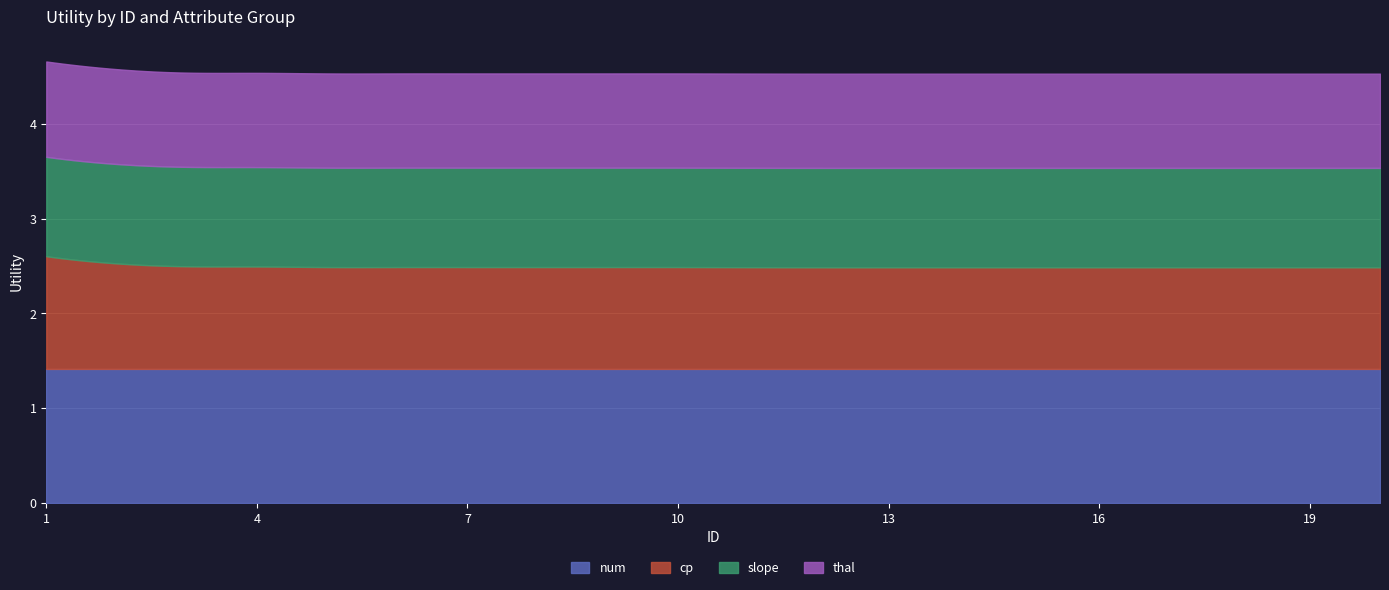

At 15, list the series in order from largest to smallest.

num, cp, slope, thal